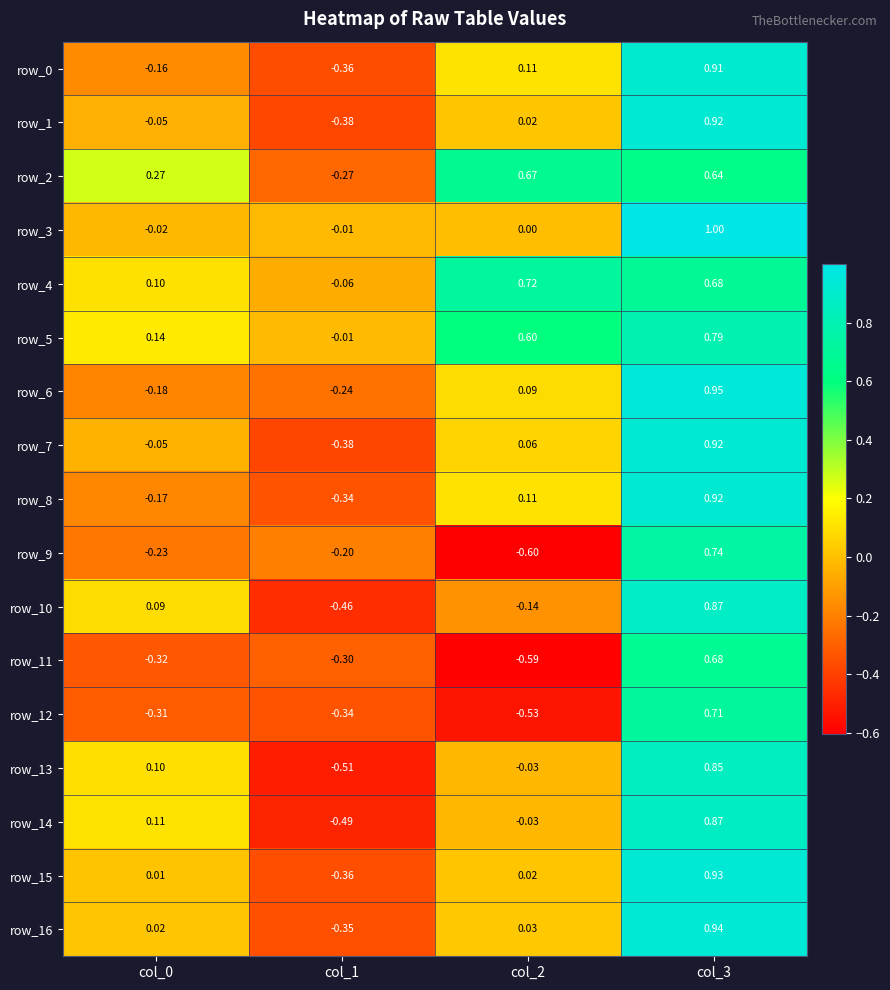

Is the value of row_6 at col_2 greater than the value of row_2 at col_1?

Yes